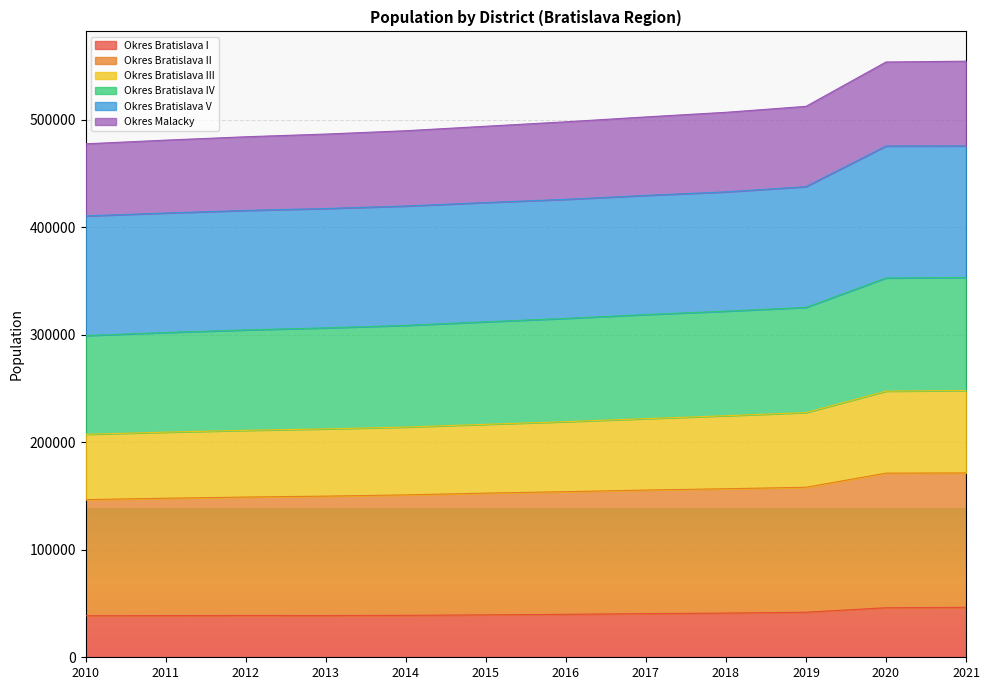

What is the total value across all series at 2011?

480977